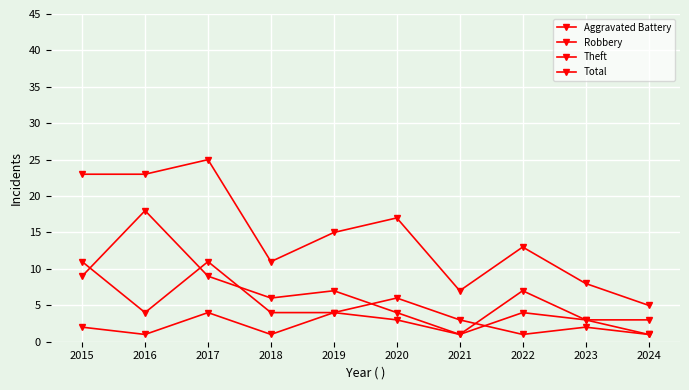

True or false: Aggravated Battery and Total cross at least once.

False